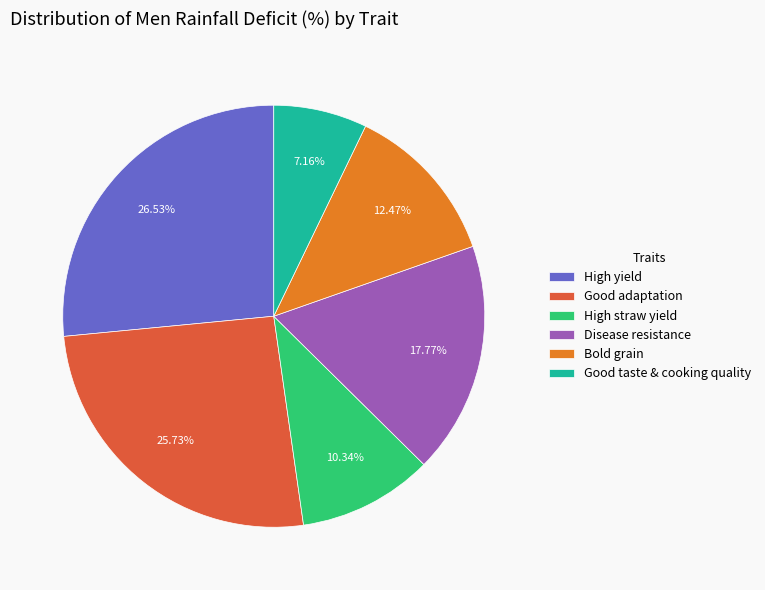

Is there a majority slice in this chart?

No